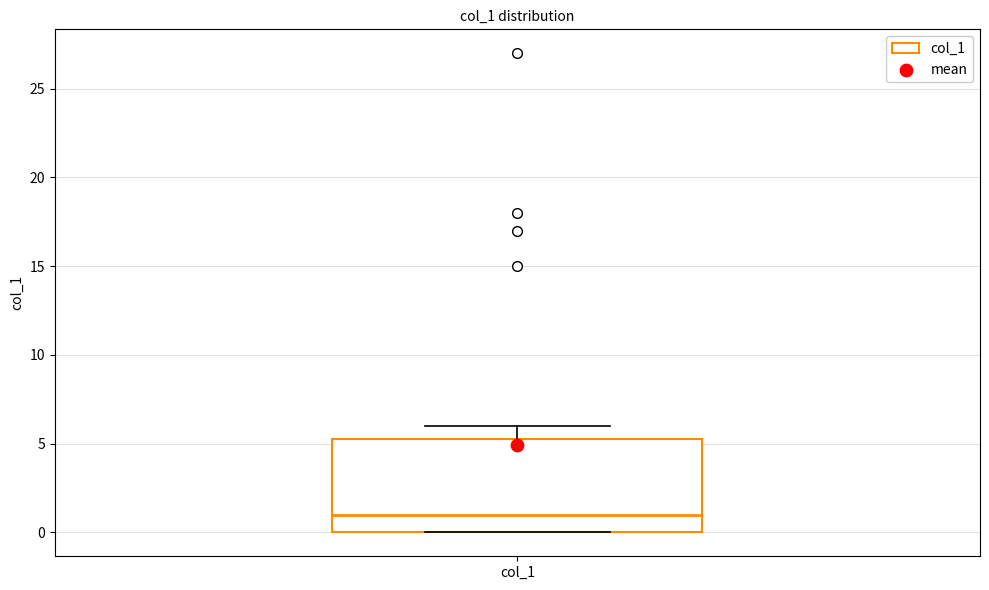

Transcribe this box plot: give where the median line is, the range the box spans, and where the two whiskers end, as read against the y-axis. The values are not printed on the chart, so give them approximately, as read against the axis.

median 1.0, box 0.0 to 5.5, whiskers 0.0 to 6.0